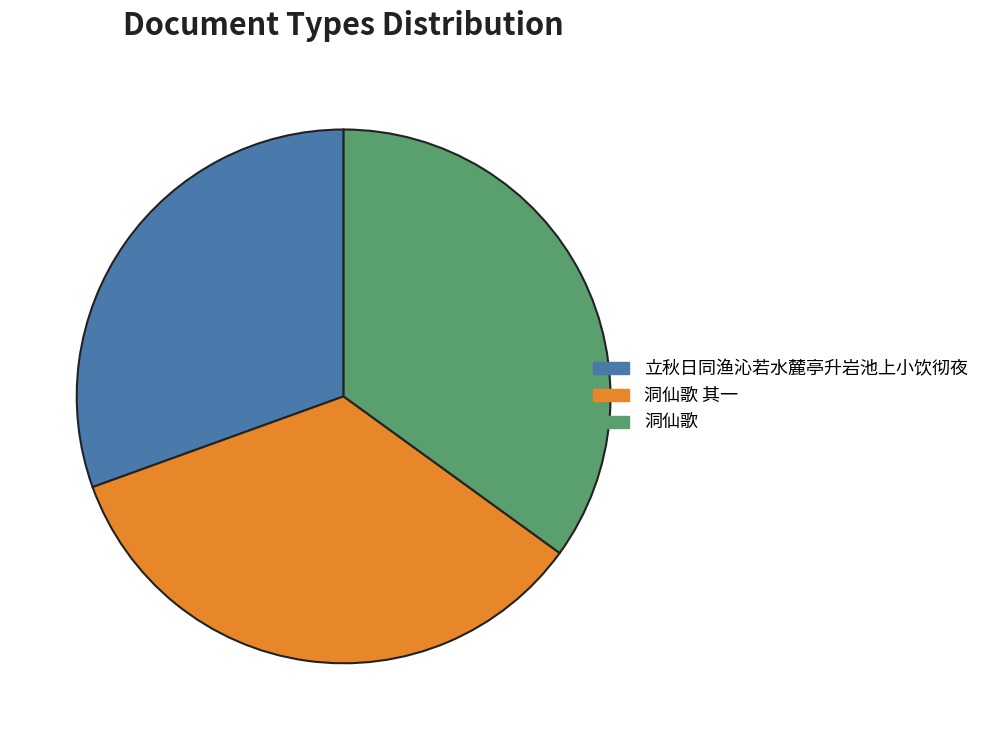

Is there a majority slice in this chart?

No